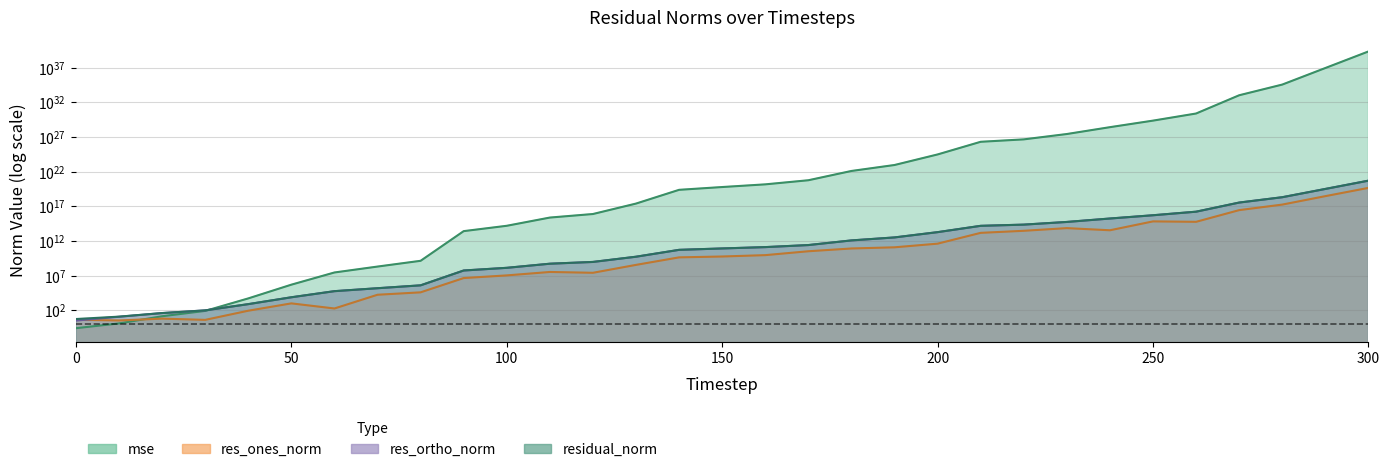

How many intersections are there between res_ortho_norm and res_ones_norm?

1